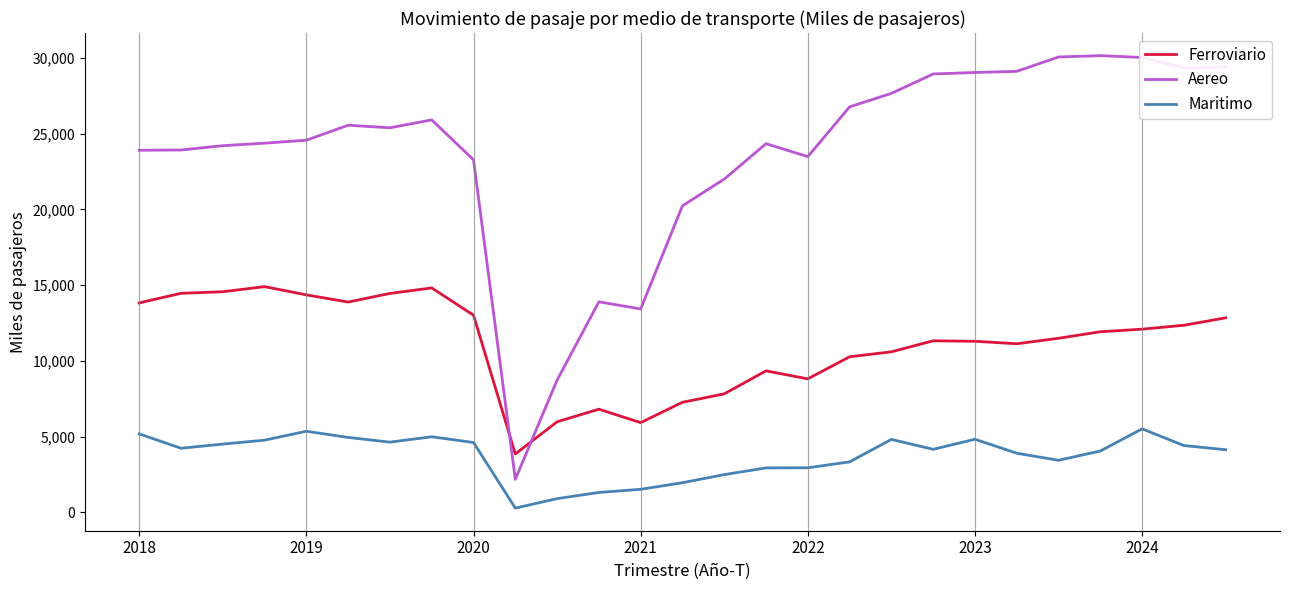

How many values in the Maritimo series are below 4162?

13